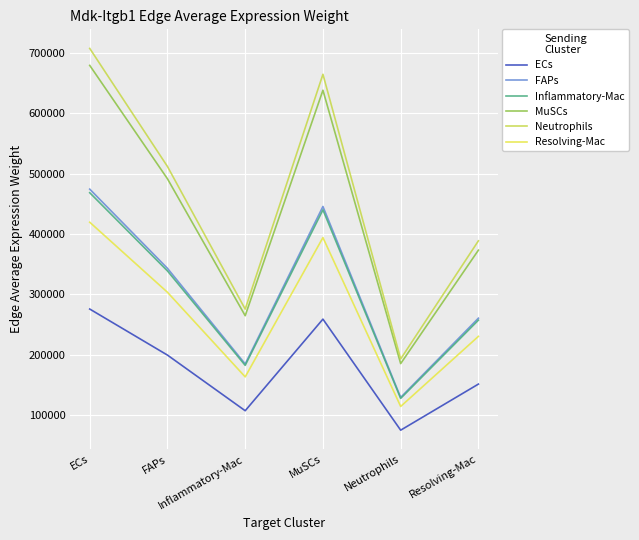

List the series in order of their peak value, highest first.

Neutrophils, MuSCs, FAPs, Inflammatory-Mac, Resolving-Mac, ECs